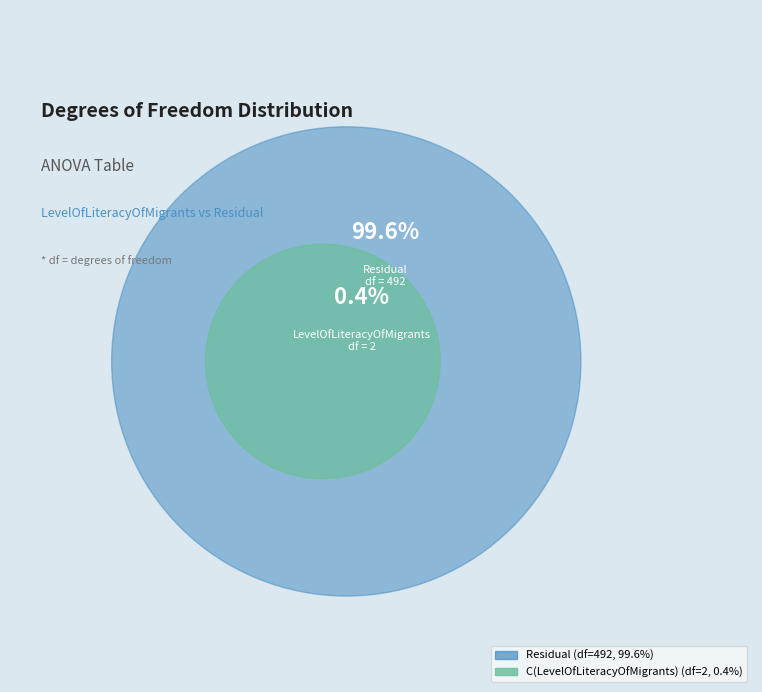

Does Residual account for over 50% of the chart?

Yes